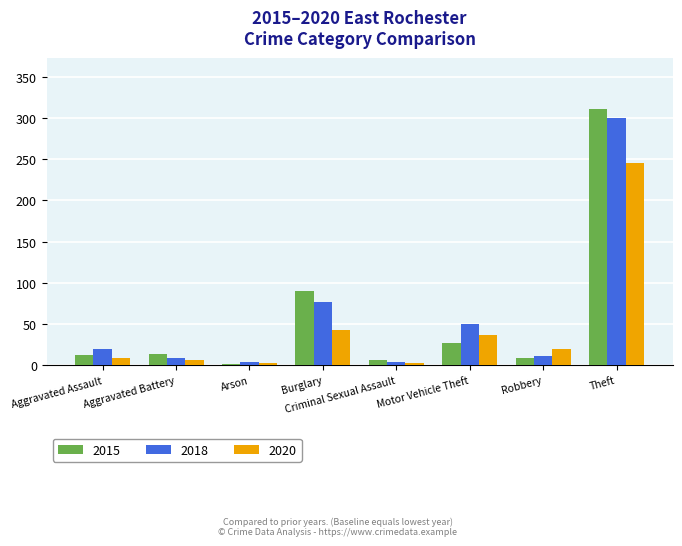

How many categories are shown in the chart?

8